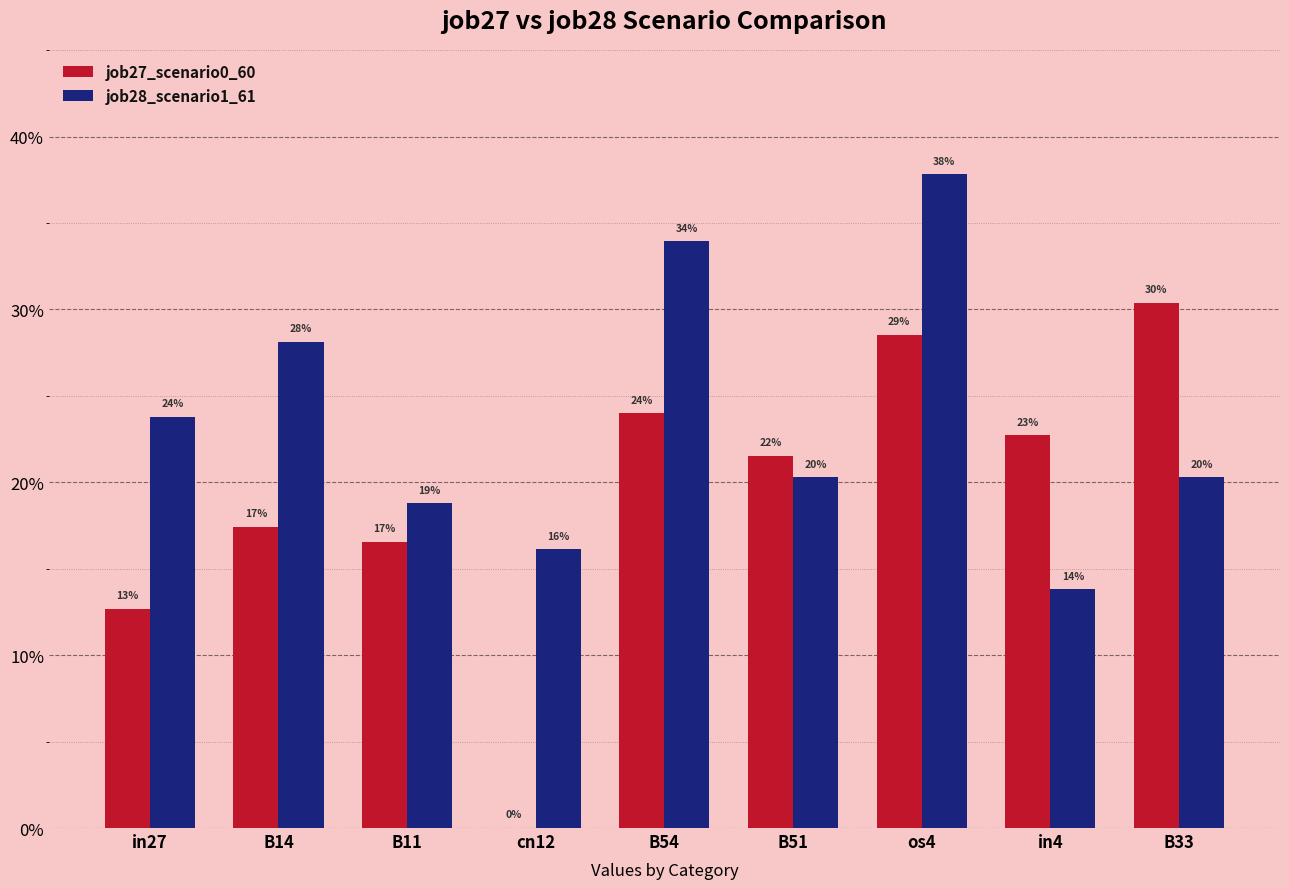

Are the bars horizontal?

No